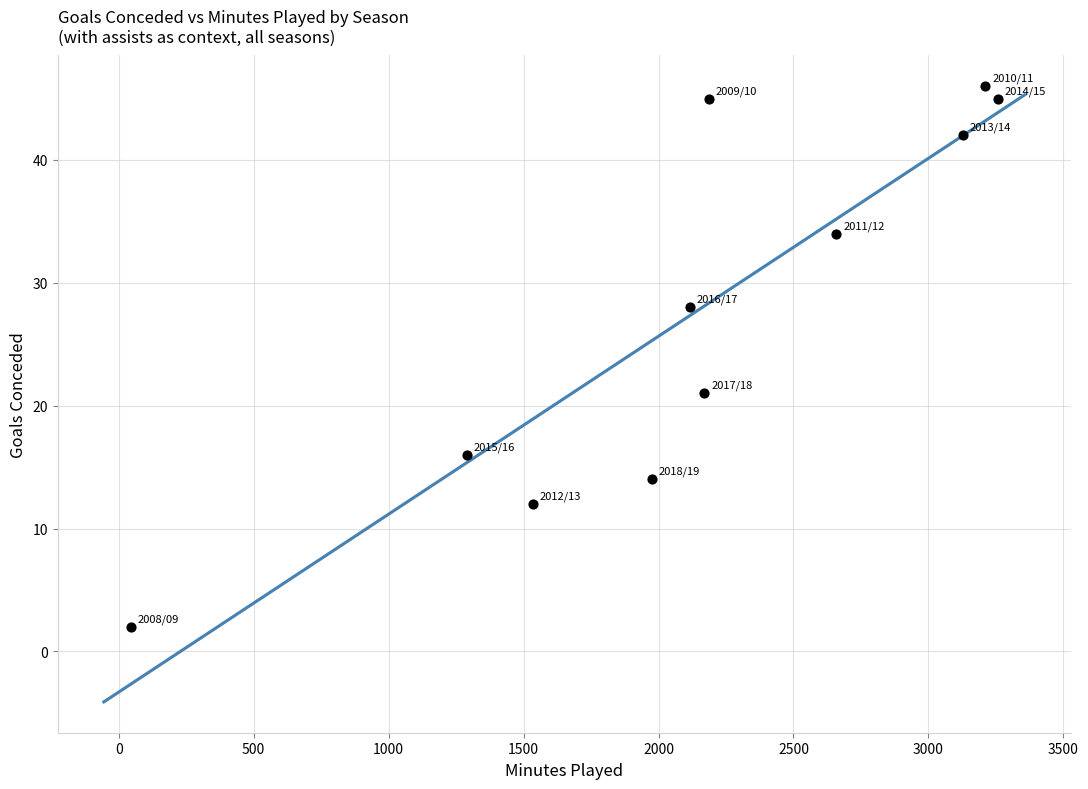

What Y value in the scatter plot is closest to 24?

21